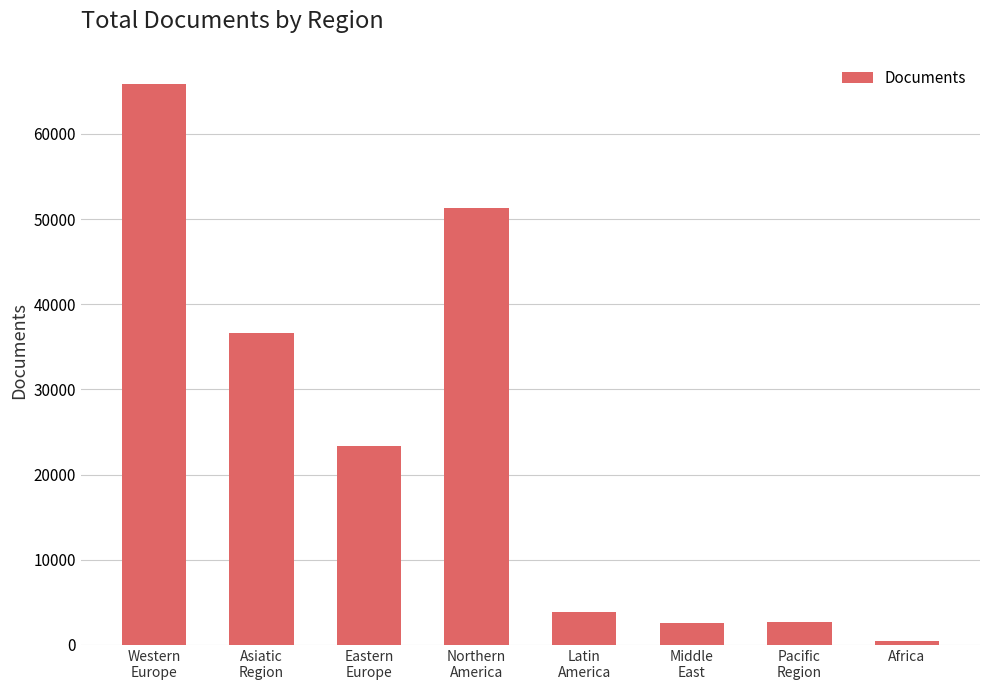

What position from the left is Eastern
Europe?

3